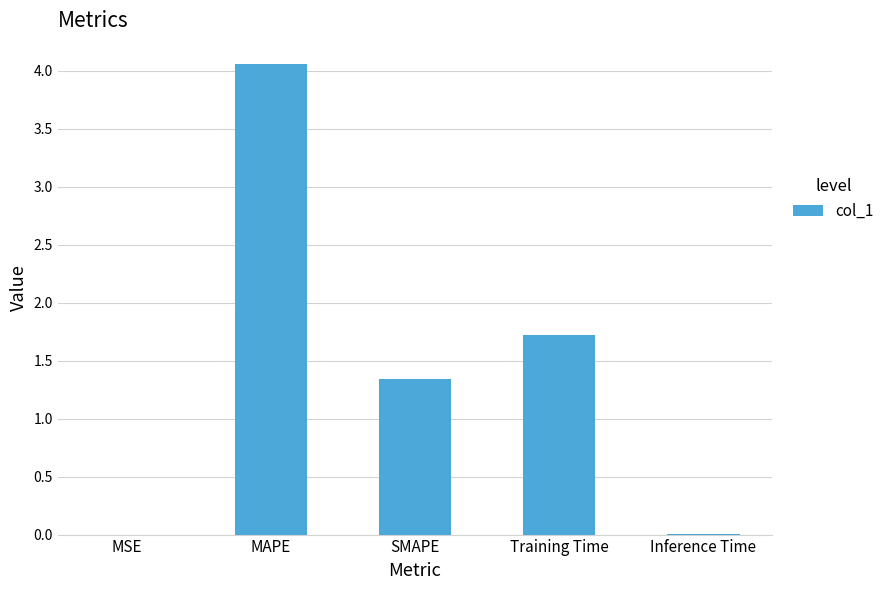

At which category does the chart reach its peak across all series?

MAPE